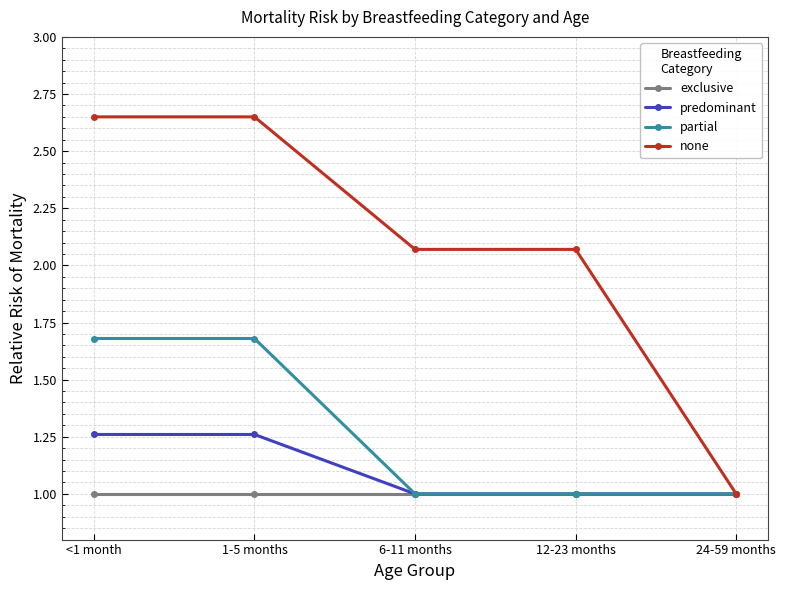

Between 1-5 months and 24-59 months, which series saw the biggest shift?

none